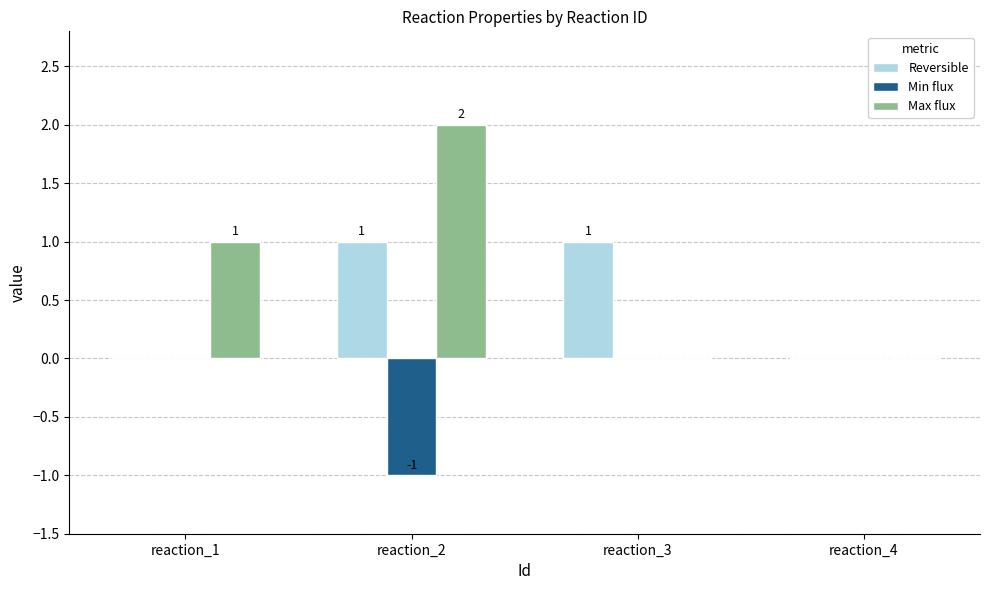

How many series are shown in this chart?

3